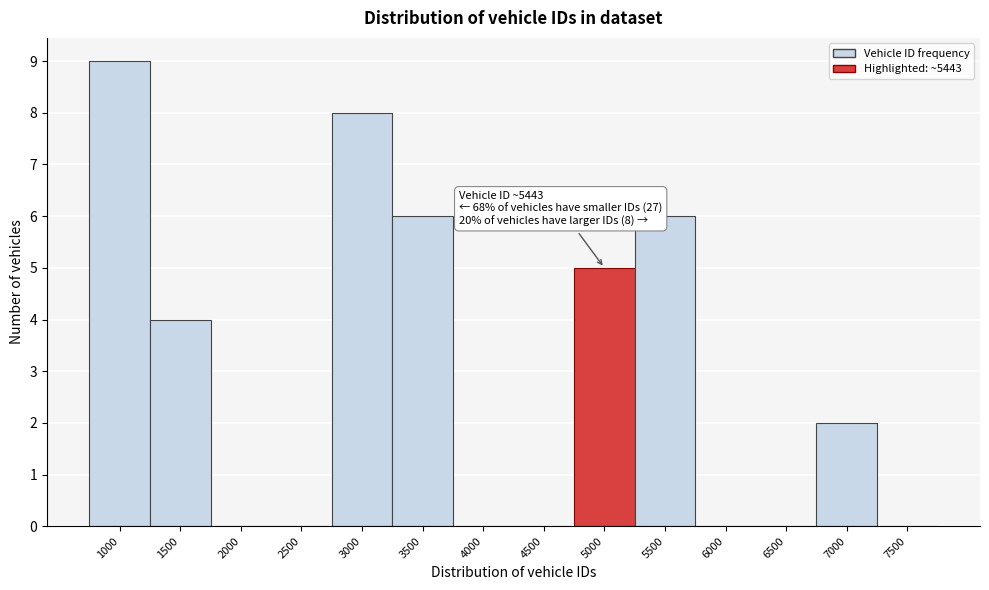

Reading right to left, list all the values displayed in this chart.

7500=0	7000=2	6500=0	6000=0	5500=6	5000=5	4500=0	4000=0	3500=6	3000=8	2500=0	2000=0	1500=4	1000=9